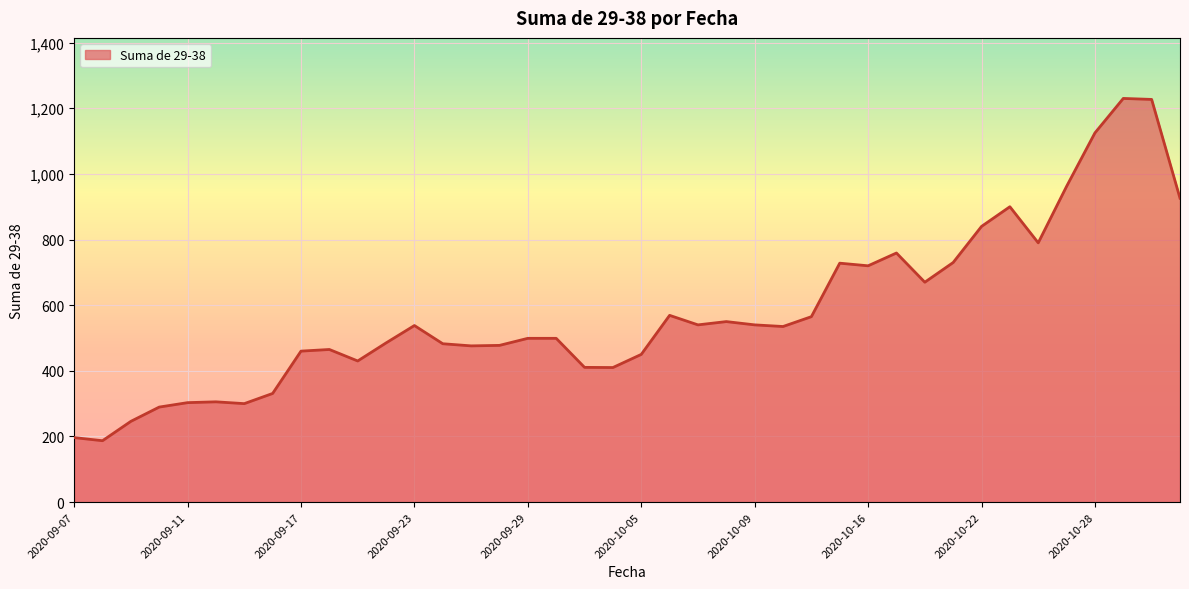

What is the maximum value shown in the chart?

1230.0